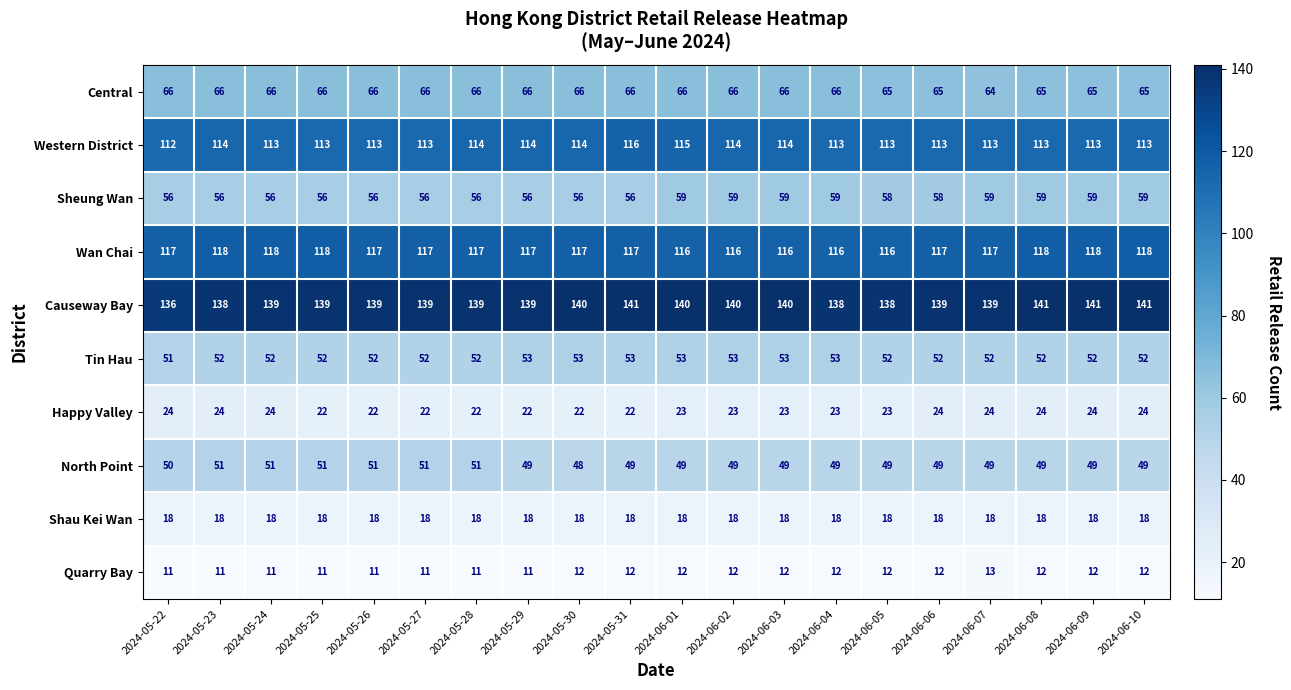

Count the number of data series in this chart.

10